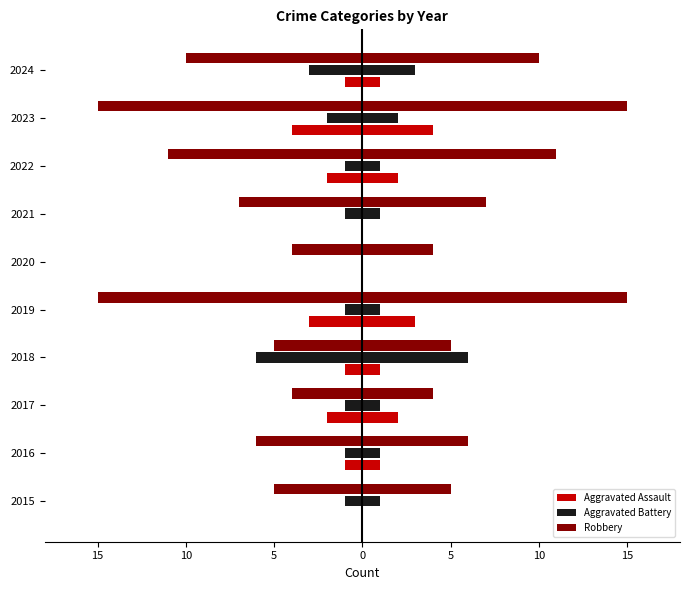

What is the difference between the Aggravated Assault values at 2017 and 2019?

1